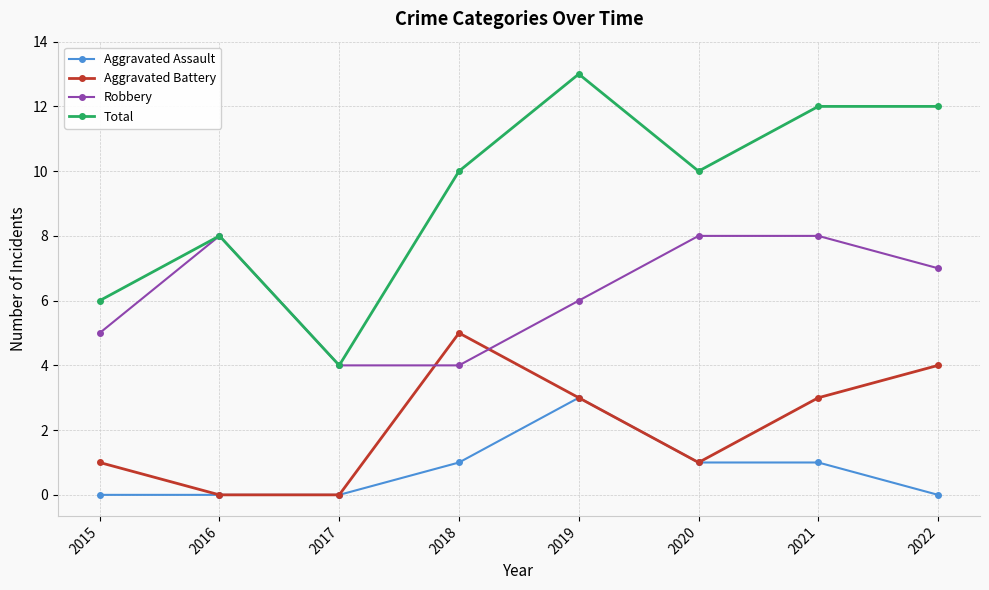

The value of Robbery at 2021 is 12. True or false?

False